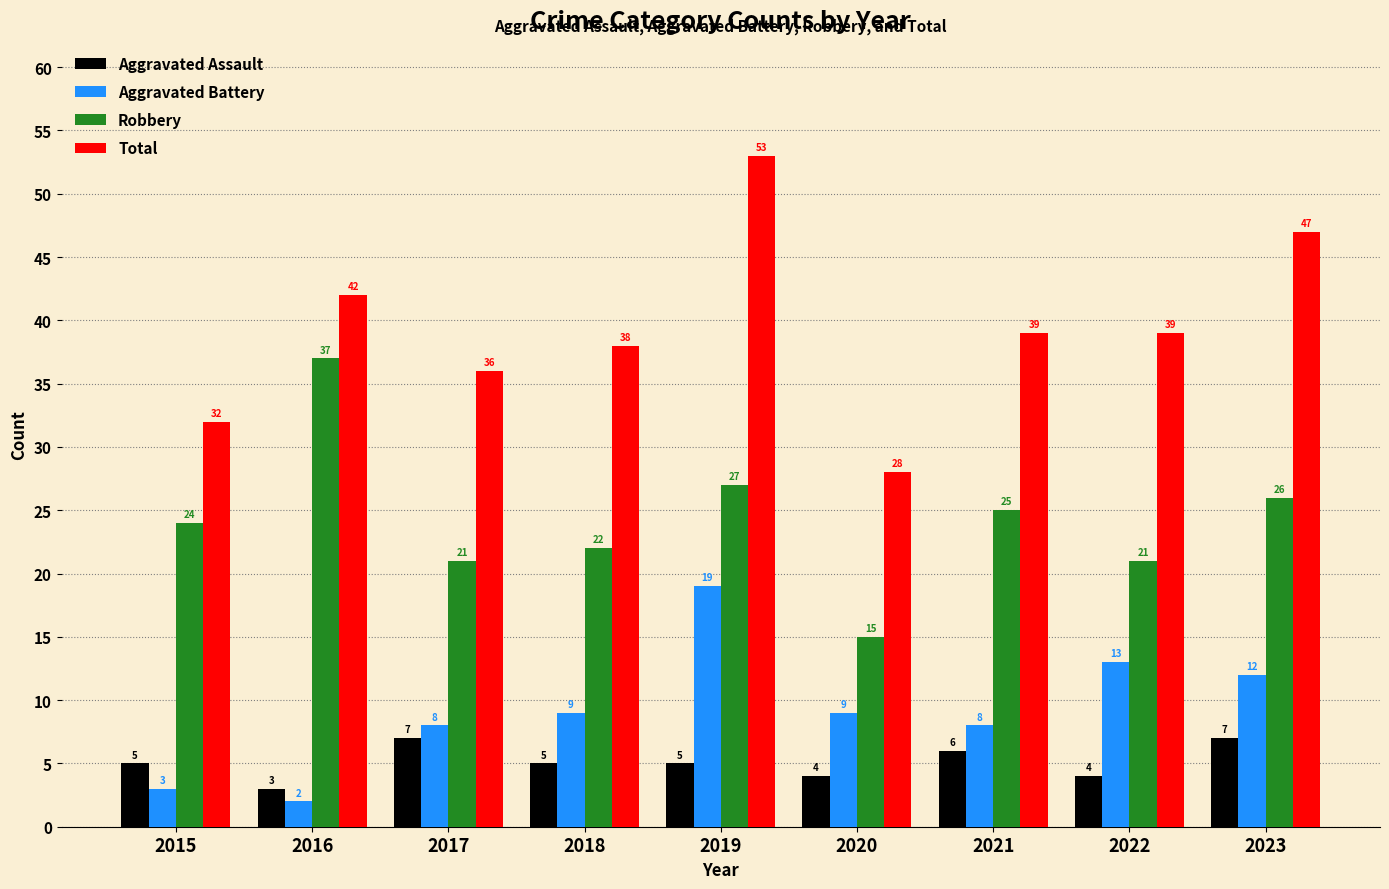

How many categories are shown in the chart?

9